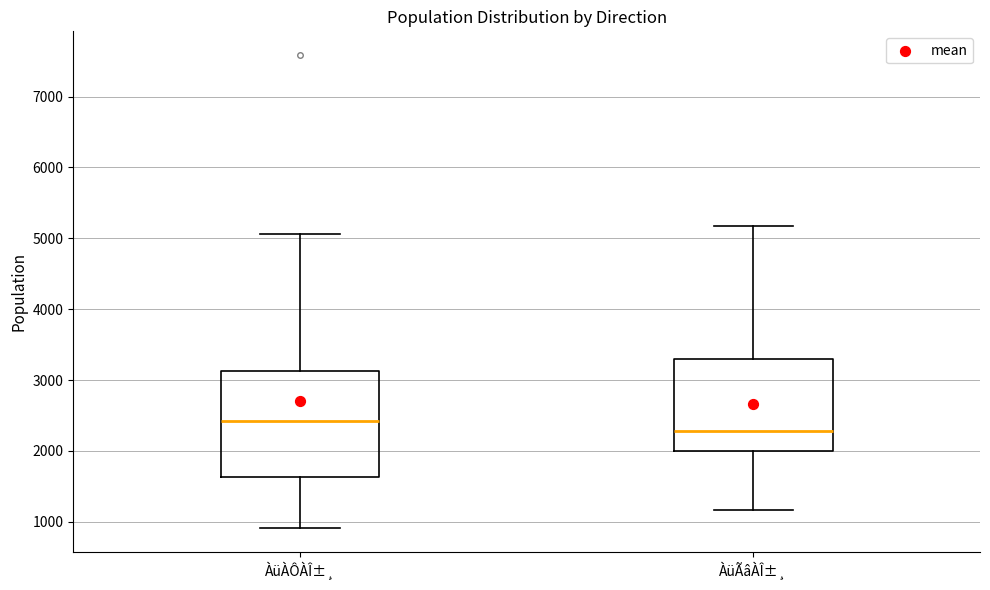

Reading left to right, transcribe this box plot: for each box, give where its median line is, the range the box spans, and where its two whiskers end, as read against the y-axis. The values are not printed on the chart, so give them approximately, as read against the axis.

ÀüÀÔÀÎ±¸: median 2400, box 1600 to 3100, whiskers 900 to 5100
ÀüÃâÀÎ±¸: median 2300, box 2000 to 3300, whiskers 1200 to 5200